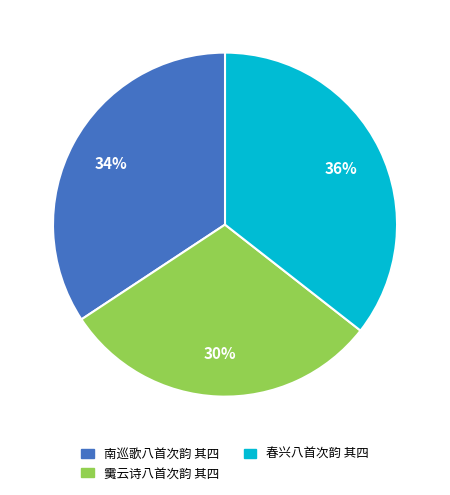

Does 春兴八首次韵 其四 account for over 50% of the chart?

No